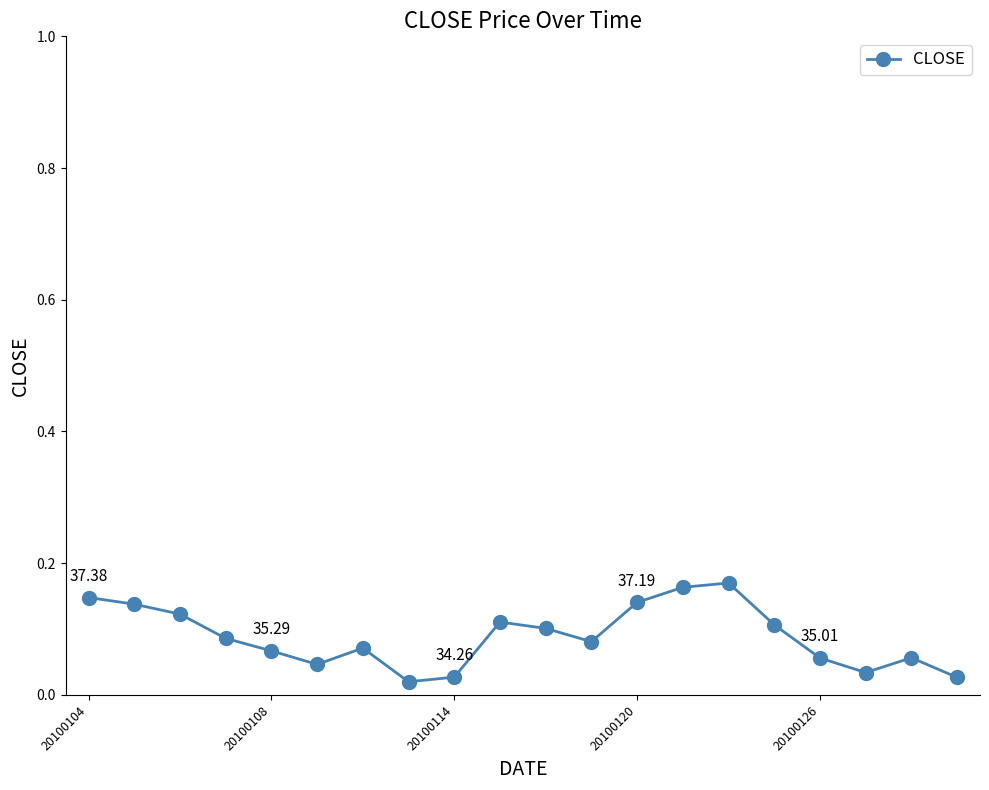

What is the sum of all values?

1.8